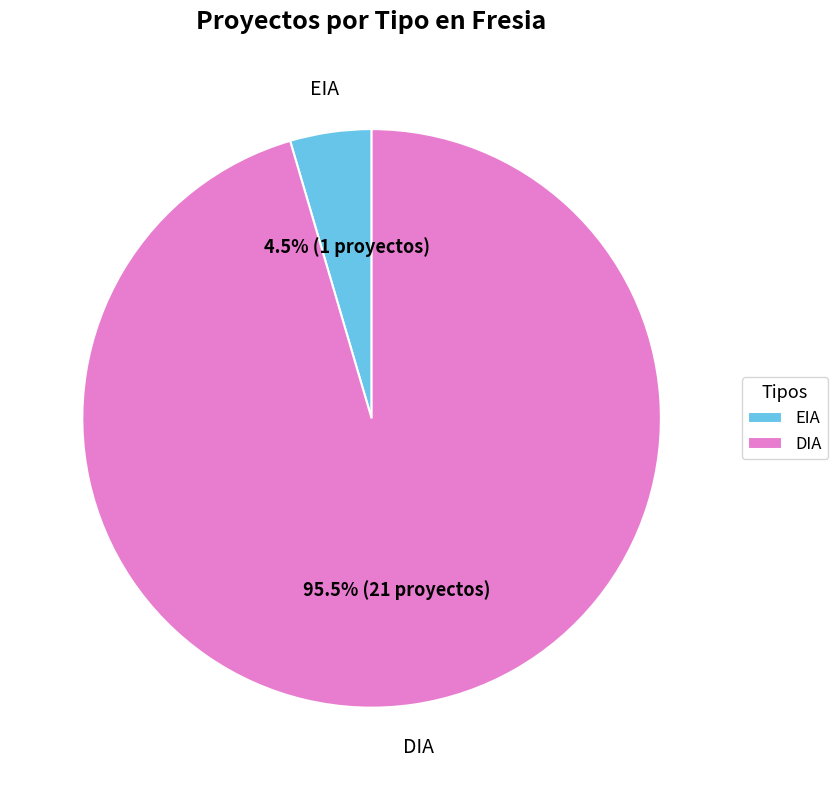

How many segments does this pie chart have?

2